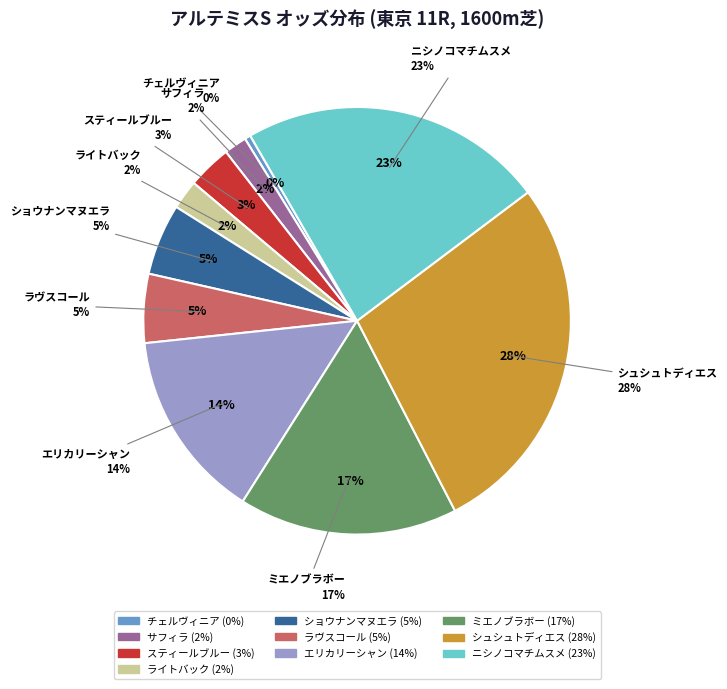

Which category has the biggest portion of the pie?

シュシュトディエス